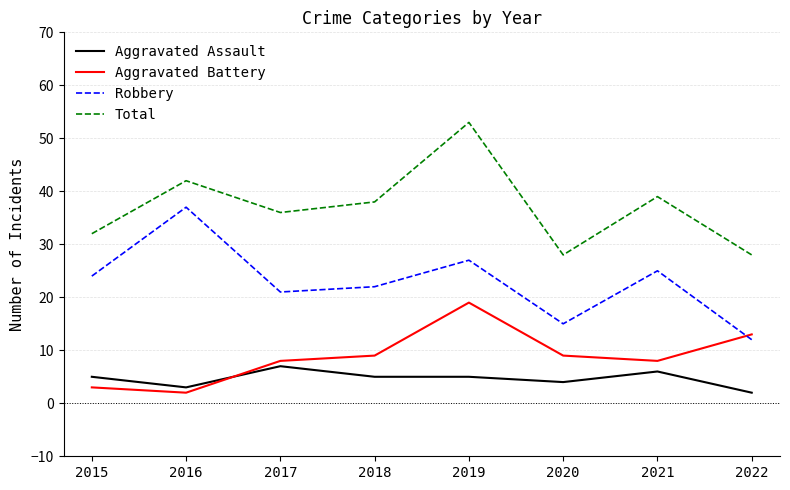

True or false: Robbery has more than 2 interior local peaks.

True